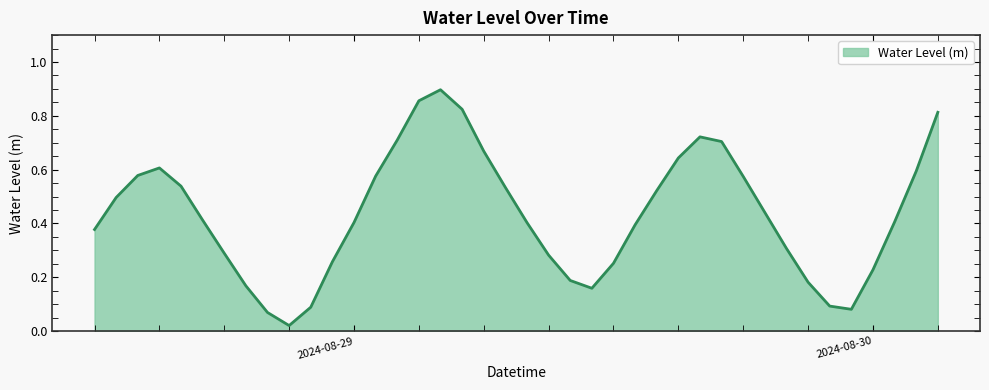

Reading left to right, list all the values displayed in this chart.

0.4	0.5	0.6	0.6	0.5	0.4	0.3	0.2	0.1	0.0	0.1	0.3	0.4	0.6	0.7	0.9	0.9	0.8	0.7	0.5	0.4	0.3	0.2	0.2	0.3	0.4	0.5	0.6	0.7	0.7	0.6	0.4	0.3	0.2	0.1	0.1	0.2	0.4	0.6	0.8